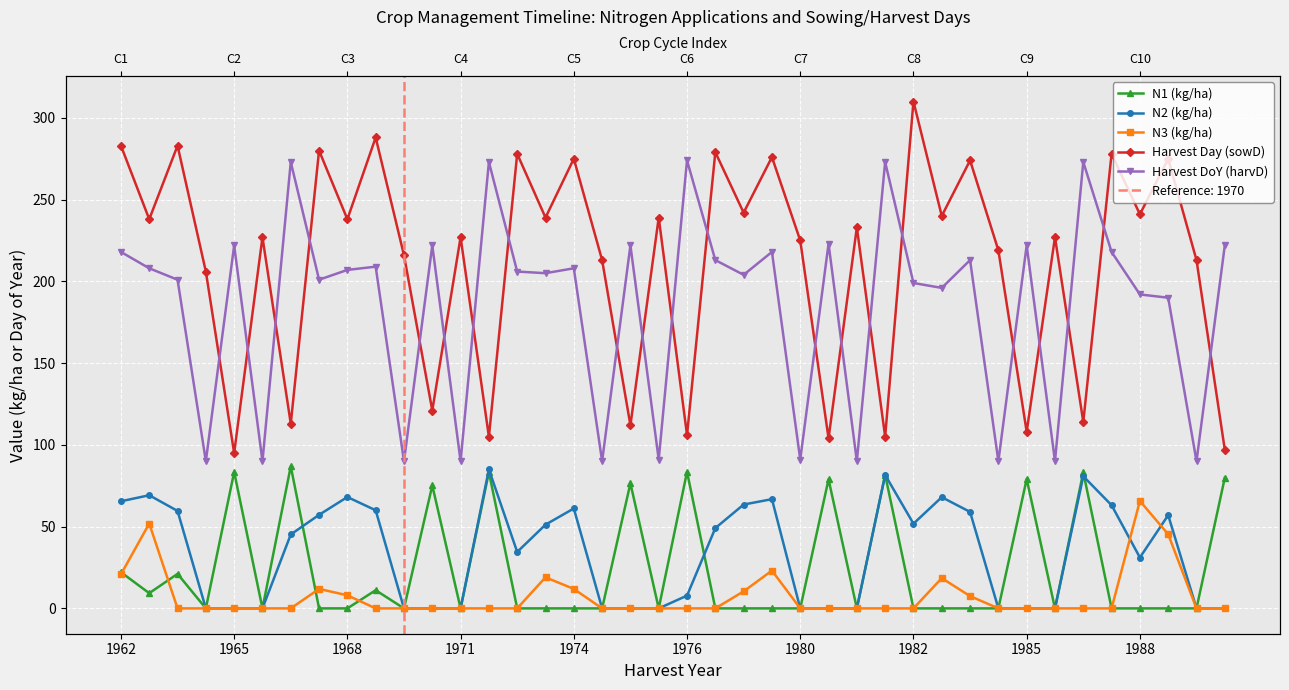

Reading right to left, transcribe all the data shown in this chart.

N1 (kg/ha): 79.9	0.0	0.0	0.0	0.0	83.3	0.0	79.1	0.0	0.0	0.0	0.0	81.6	0.0	78.9	0.0	0.0	0.0	0.0	83.5	0.0	76.5	0.0	0.0	0.0	0.0	83.3	0.0	75.2	0.0	11.1	0.0	0.0	86.9	0.0	83.4	0.0	21.1	9.3	22.1
N2 (kg/ha): 0.0	0.0	57.0	31.1	63.1	80.8	0.0	0.0	0.0	59.0	68.0	51.8	81.6	0.0	0.0	0.0	66.8	63.5	49.1	7.8	0.0	0.0	0.0	61.1	51.2	34.5	85.0	0.0	0.0	0.0	60.0	68.1	57.2	45.2	0.0	0.0	0.0	59.6	69.2	65.5
N3 (kg/ha): 0.0	0.0	45.3	65.7	0.0	0.0	0.0	0.0	0.0	7.5	18.5	0.0	0.0	0.0	0.0	0.0	23.1	10.4	0.0	0.0	0.0	0.0	0.0	11.9	19.0	0.0	0.0	0.0	0.0	0.0	0.0	8.0	11.9	0.0	0.0	0.0	0.0	0.0	51.9	20.8
Harvest Day (sowD): 97.0	213.0	275.0	241.0	278.0	114.0	227.0	108.0	219.0	274.0	240.0	310.0	105.0	233.0	104.0	225.0	276.0	242.0	279.0	106.0	239.0	112.0	213.0	275.0	239.0	278.0	105.0	227.0	121.0	216.0	288.0	238.0	280.0	113.0	227.0	95.0	206.0	283.0	238.0	283.0
Harvest DoY (harvD): 222.0	90.0	190.0	192.0	218.0	273.0	90.0	222.0	90.0	213.0	196.0	199.0	273.0	90.0	223.0	91.0	218.0	204.0	213.0	274.0	91.0	222.0	90.0	208.0	205.0	206.0	273.0	90.0	222.0	90.0	209.0	207.0	201.0	273.0	90.0	222.0	90.0	201.0	208.0	218.0